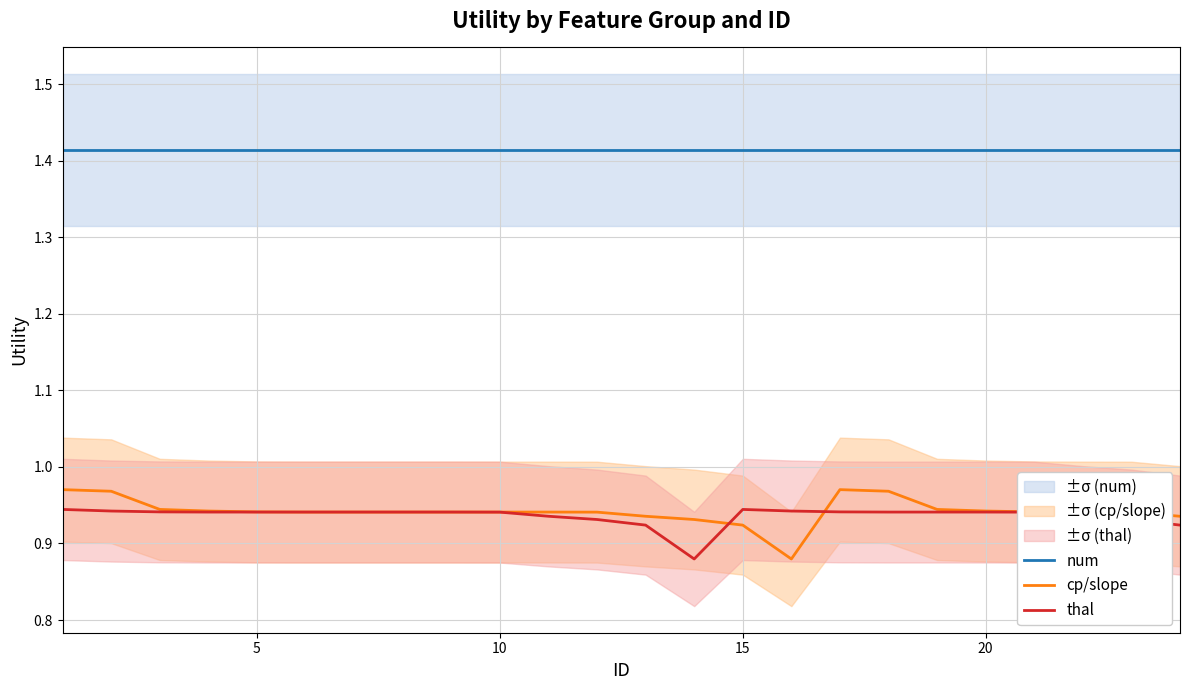

Count the number of categories in the chart.

24